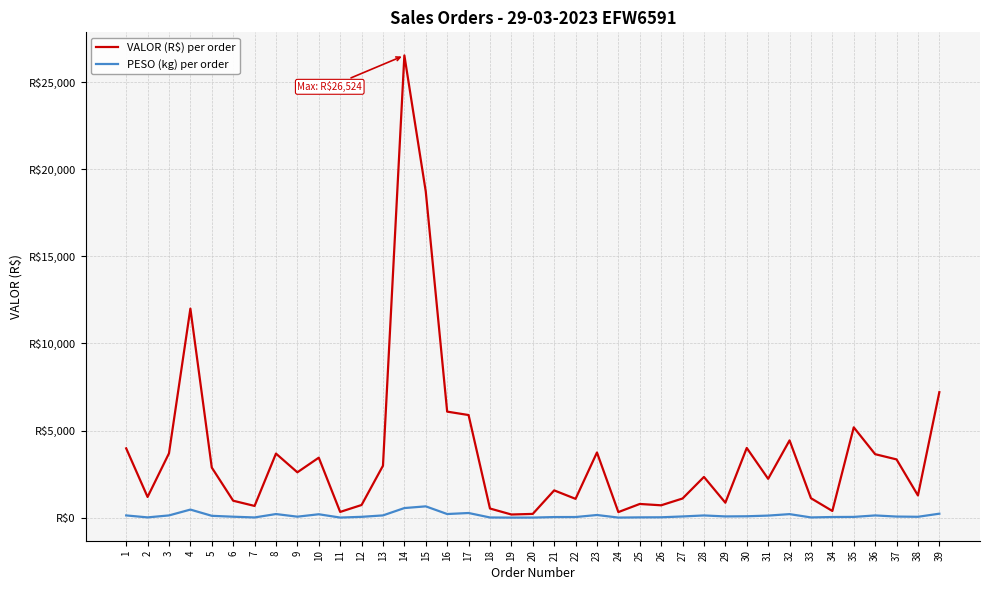

What is the average value of the VALOR (R$) per order series?

3654.6